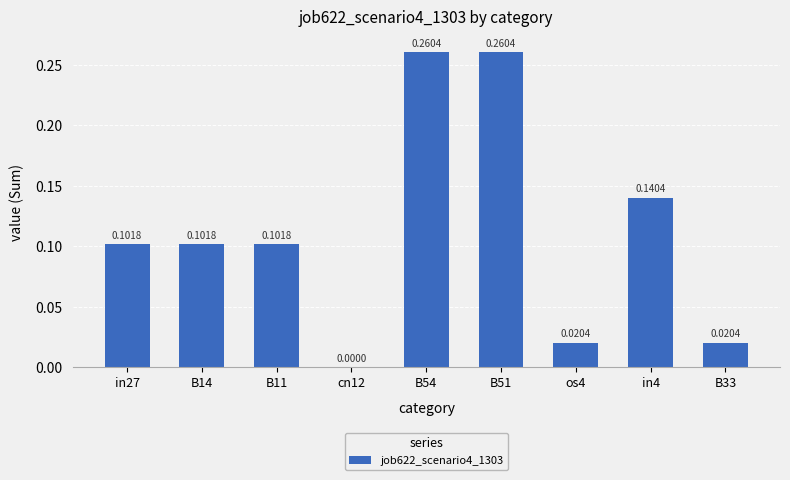

Which has a higher value, cn12 or B33?

B33